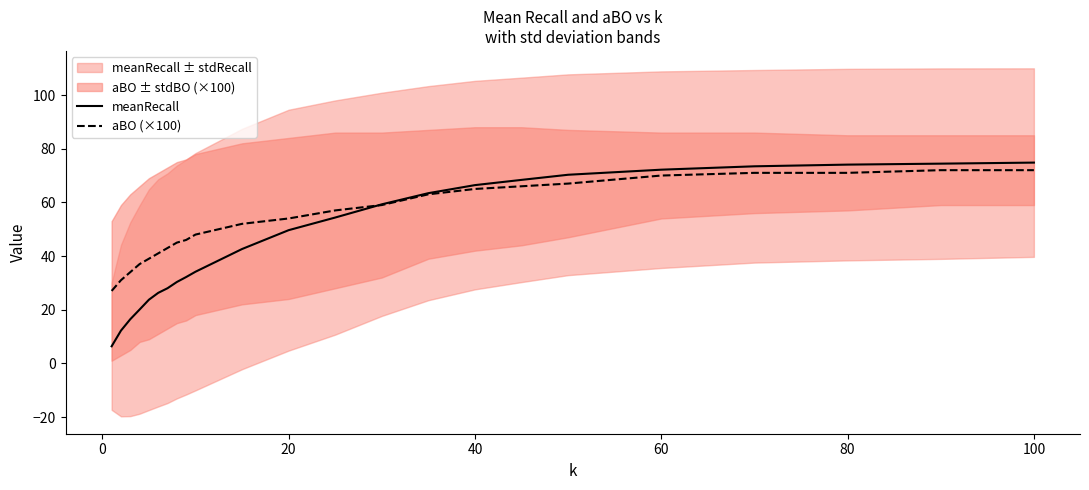

True or false: meanRecall has more than 2 points higher than both neighbors.

False